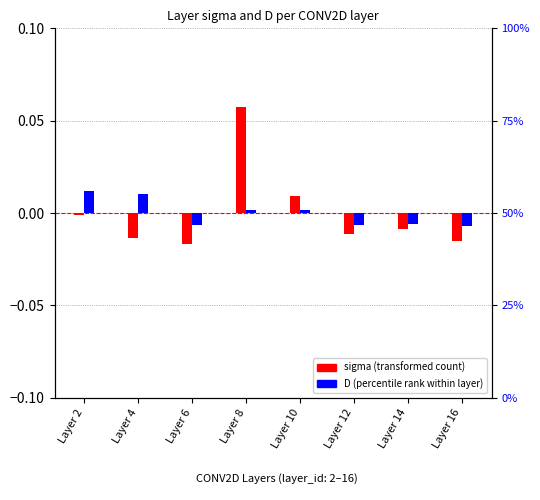

Reading left to right, transcribe all the data shown in this chart.

sigma (transformed): Layer 2=-0.0	Layer 4=-0.0	Layer 6=-0.0	Layer 8=0.1	Layer 10=0.0	Layer 12=-0.0	Layer 14=-0.0	Layer 16=-0.0
D (percentile rank): Layer 2=0.0	Layer 4=0.0	Layer 6=-0.0	Layer 8=0.0	Layer 10=0.0	Layer 12=-0.0	Layer 14=-0.0	Layer 16=-0.0